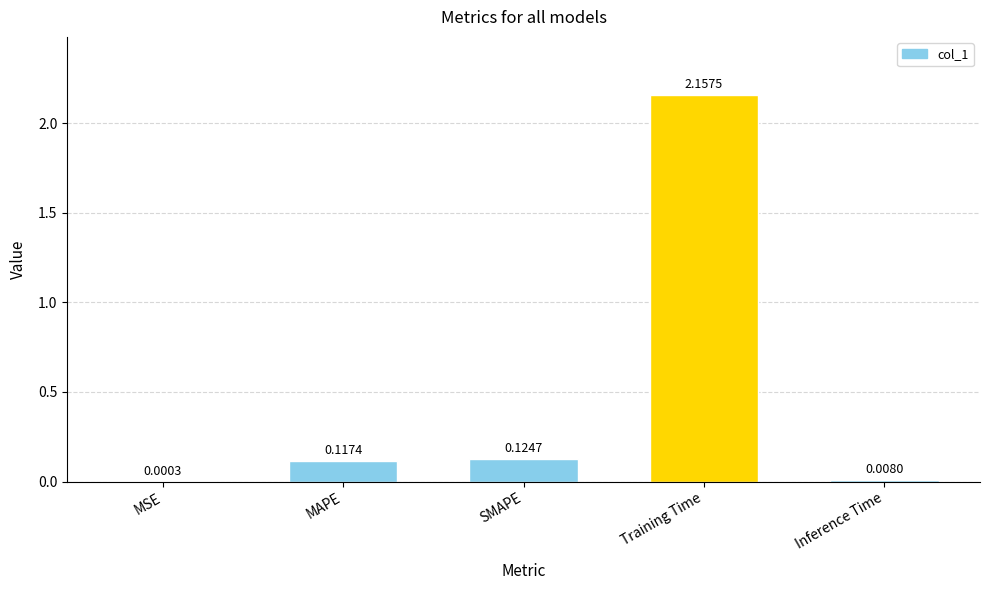

Where is the data nearest to the value 1?

SMAPE